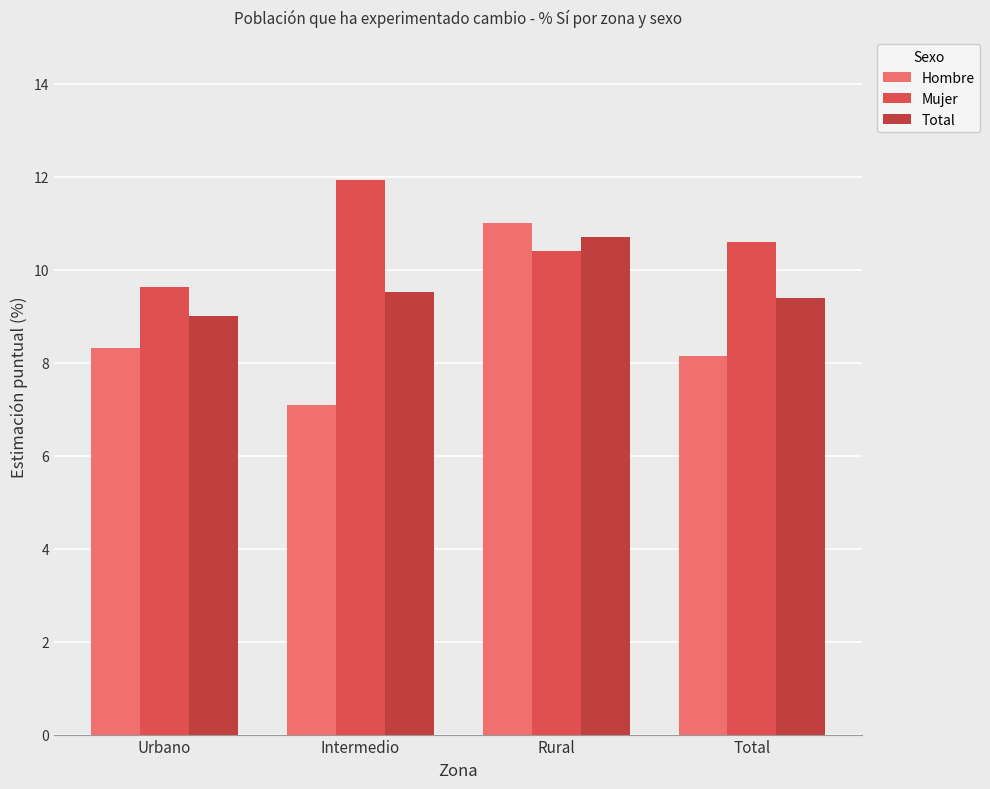

At which category is the sum across all series the highest?

Rural